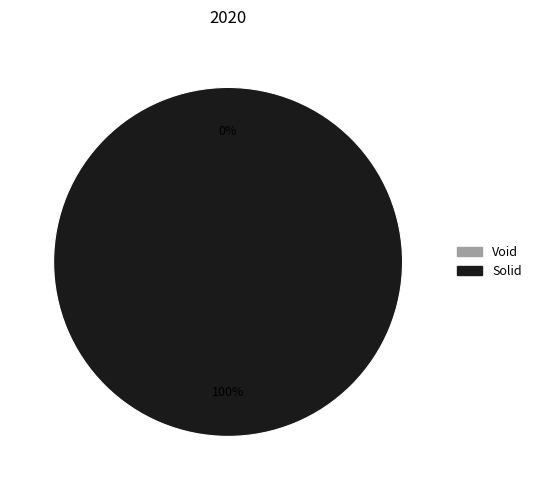

Rank the categories by value from highest to lowest.

Solid, Void